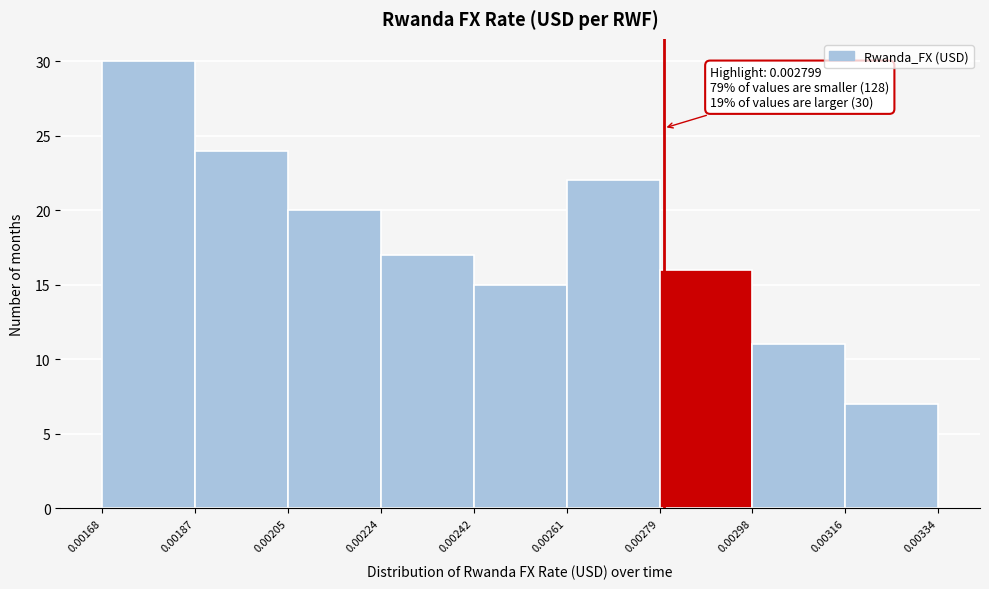

Which range on the x-axis has the tallest bar?

0.00168 to 0.00187